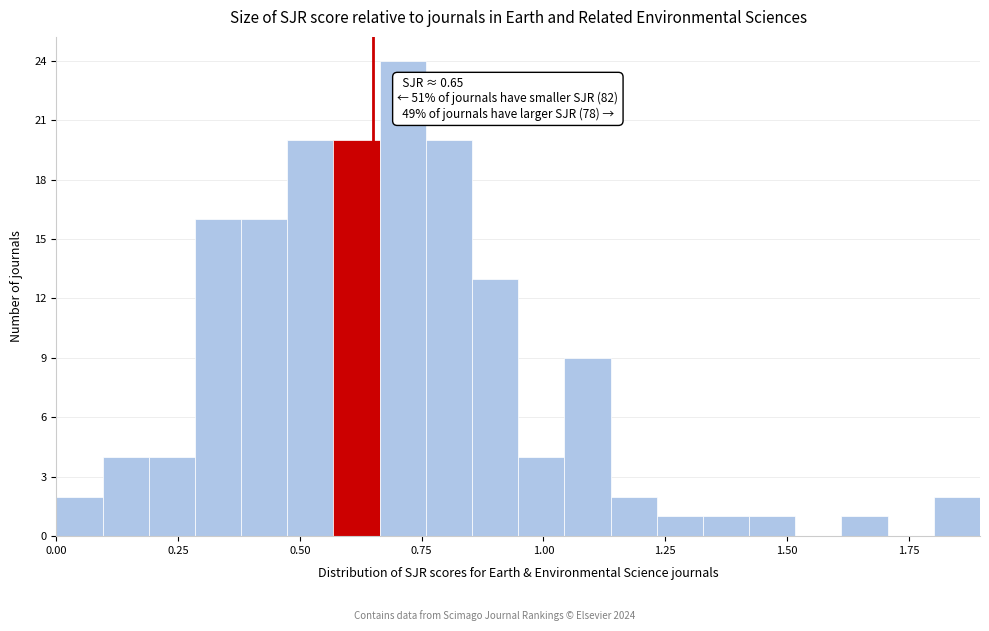

Read against the x-axis, roughly where is the centre of the tallest bar?

0.70